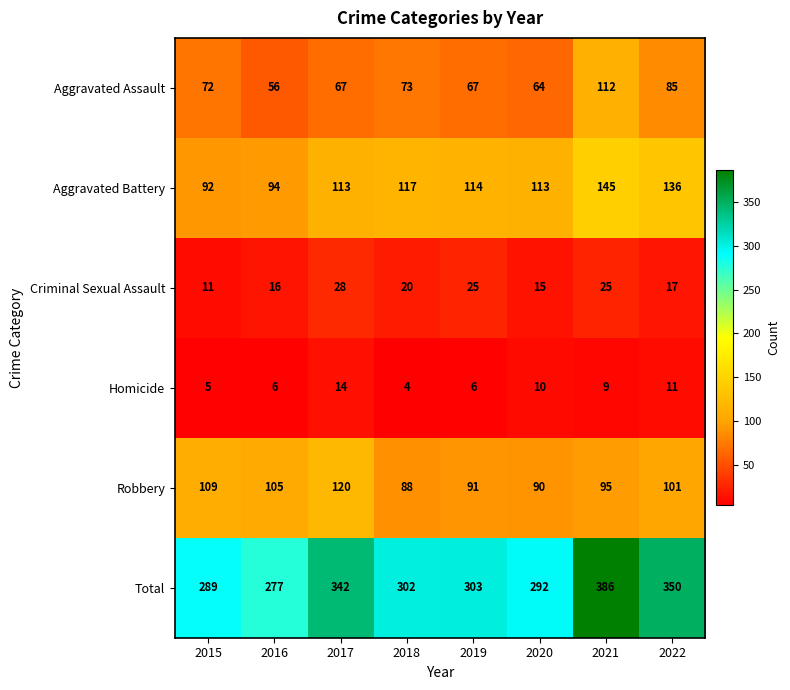

What is the smallest value displayed?

4